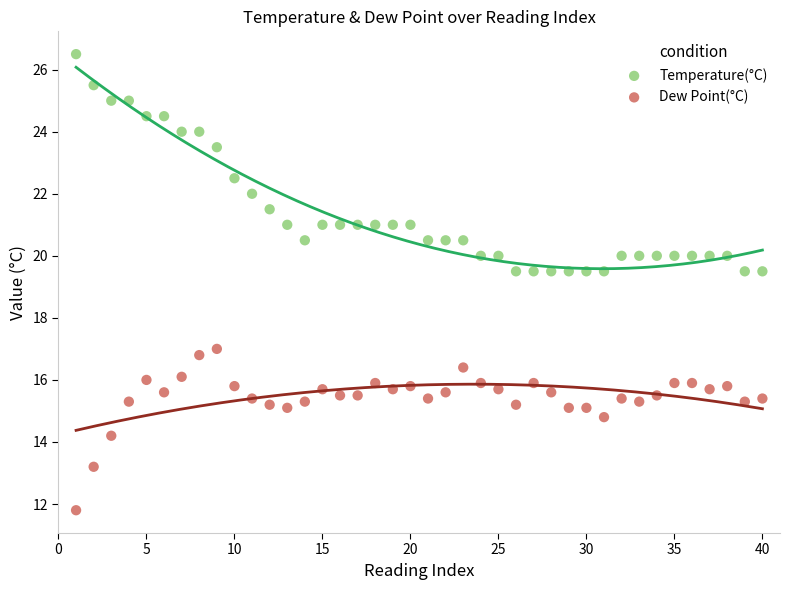

Across all data points, what is the range of Y values (max minus min)?

14.7